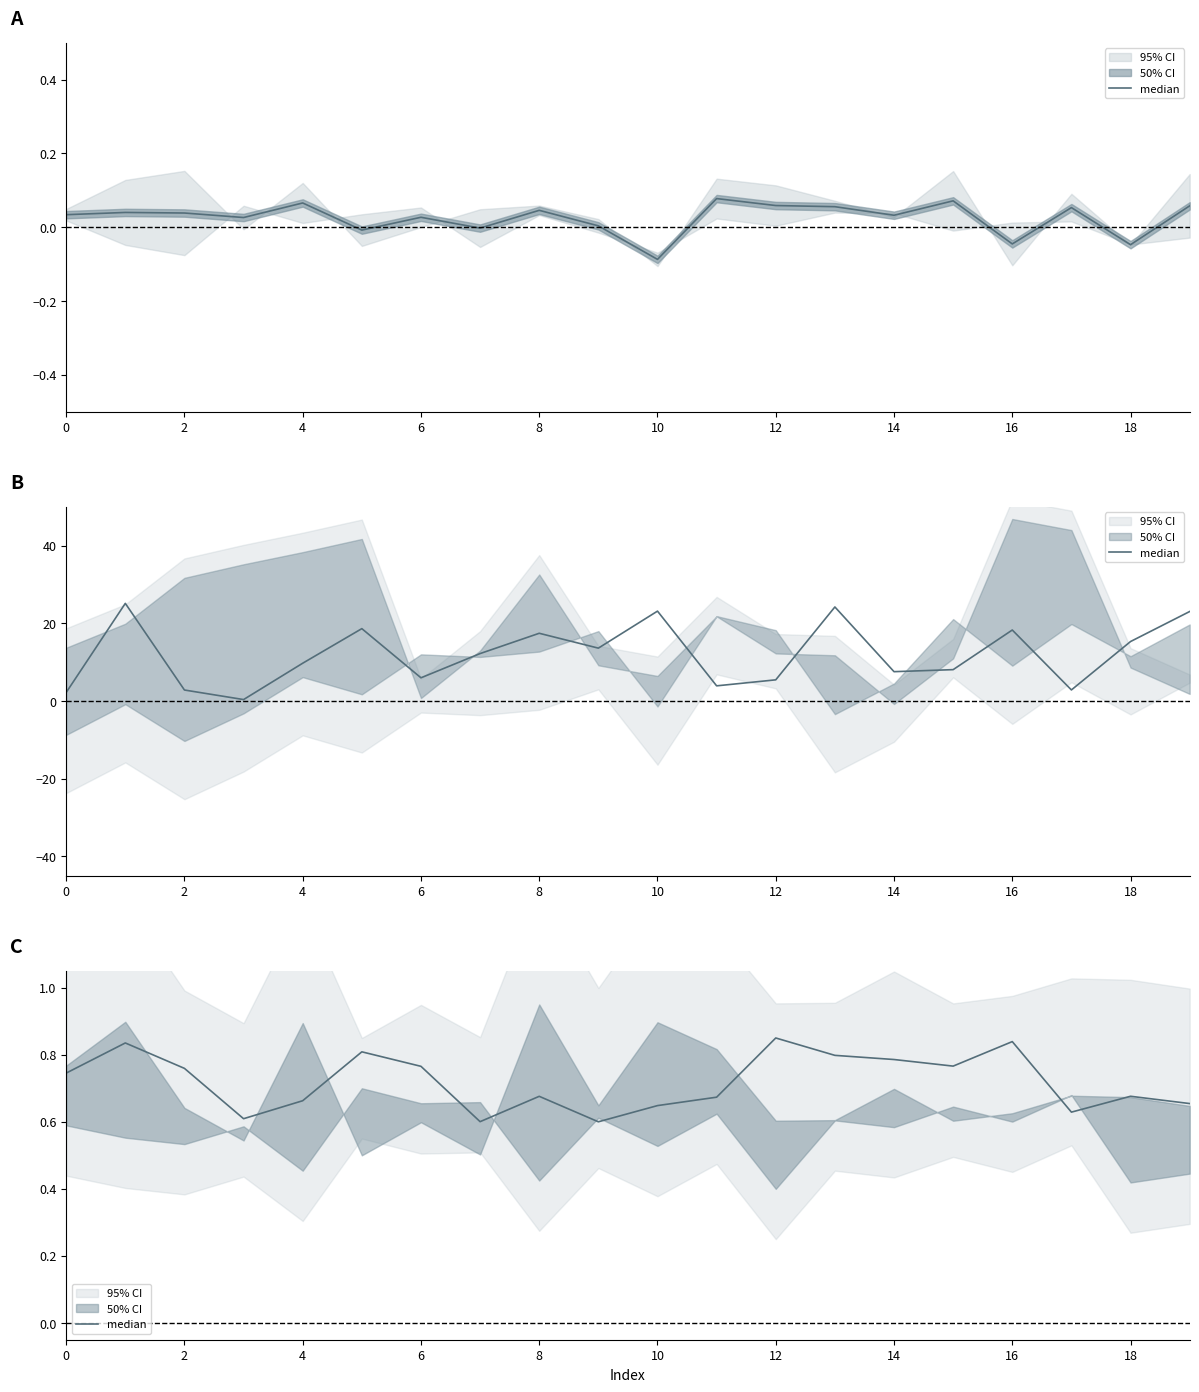

What is the difference between the maximum and minimum values?

0.2